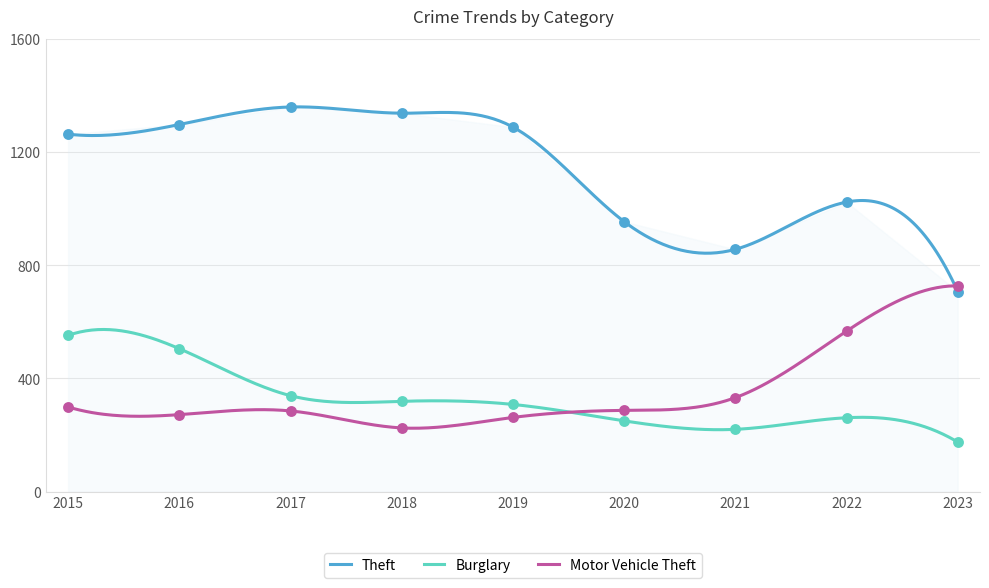

What are all the series names shown in the legend?

Theft, Burglary, Motor Vehicle Theft